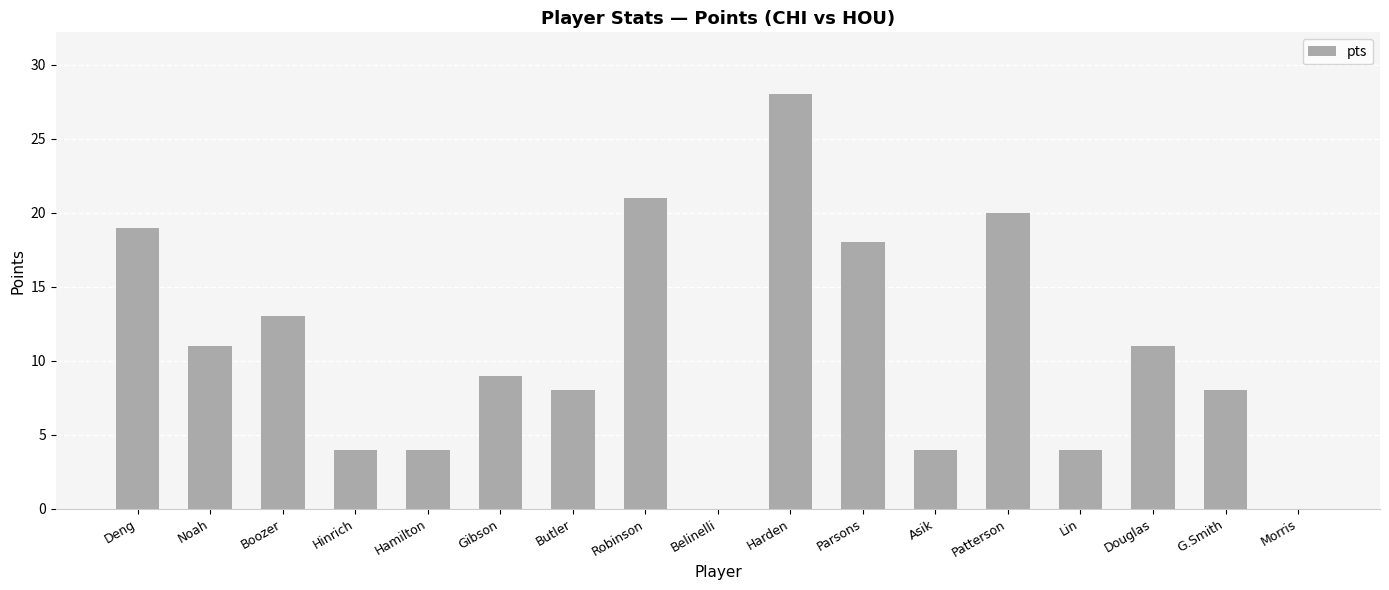

True or false: the data shows 14 at Butler.

False